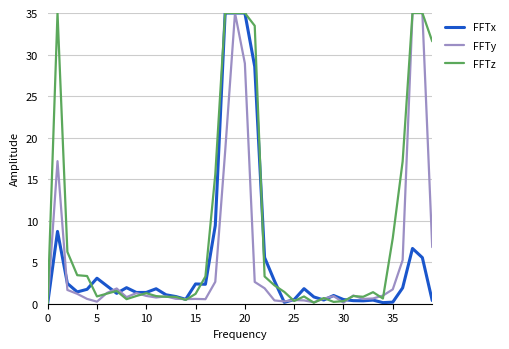

What is the maximum value for FFTy?

35.0